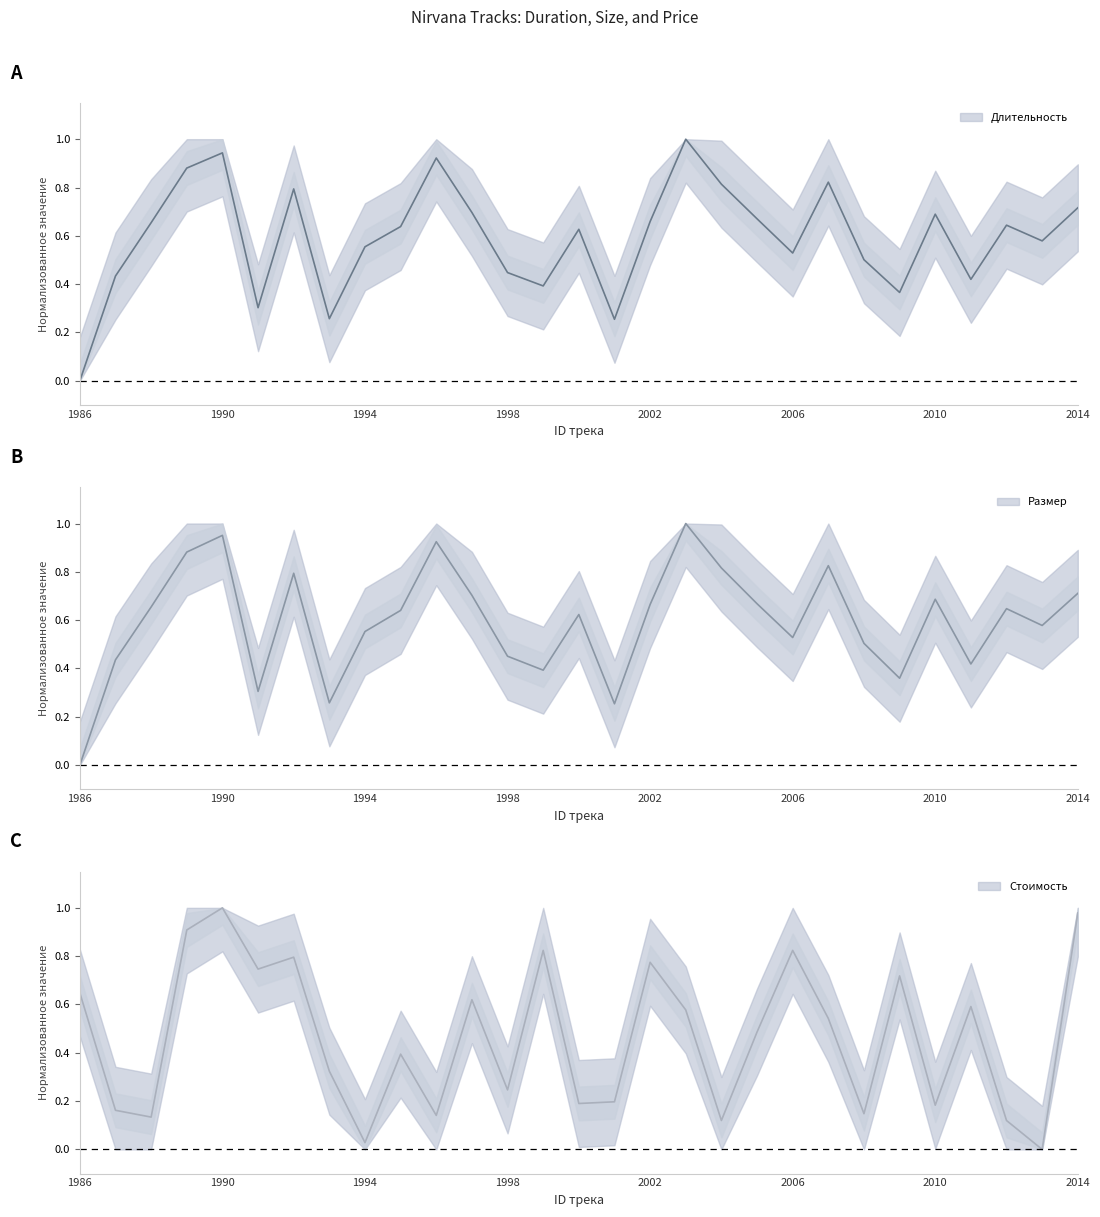

At how many categories does at least one series exceed 0?

29